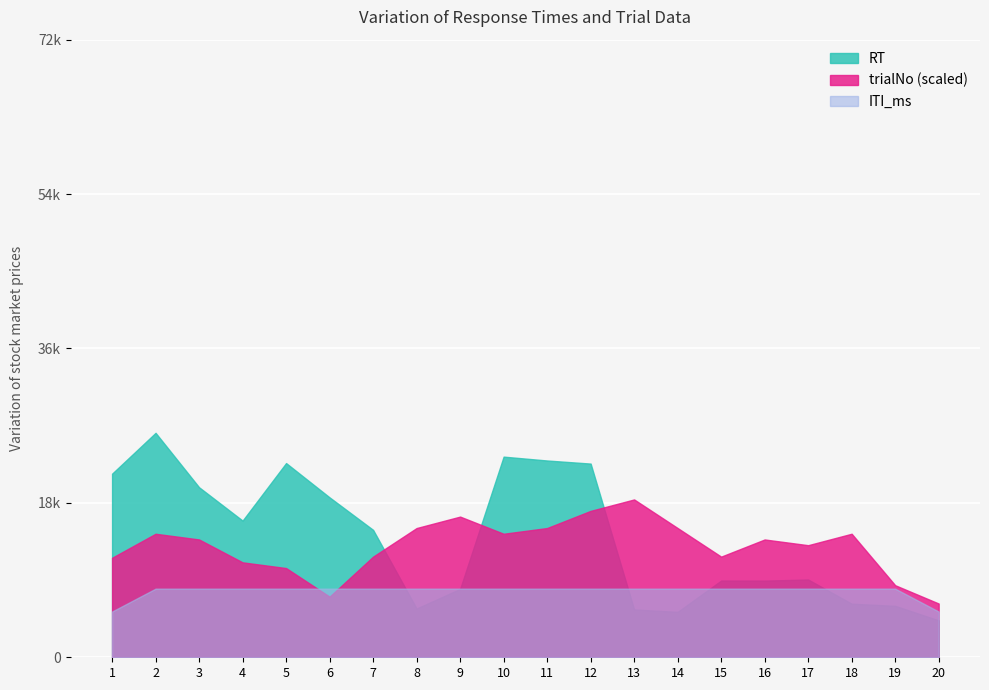

What are all the series names shown in the legend?

RT, trialNo (scaled), ITI_ms